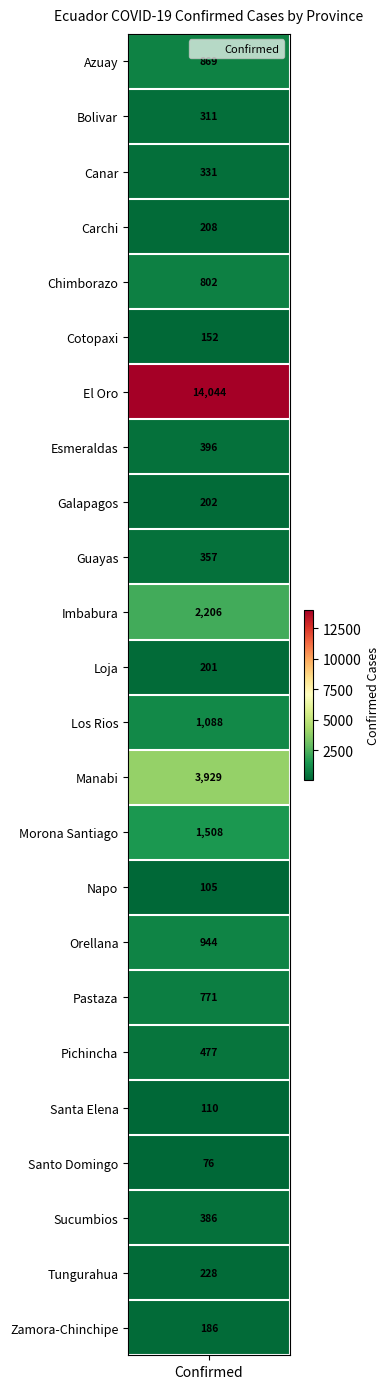

How many values exceed 386?

11